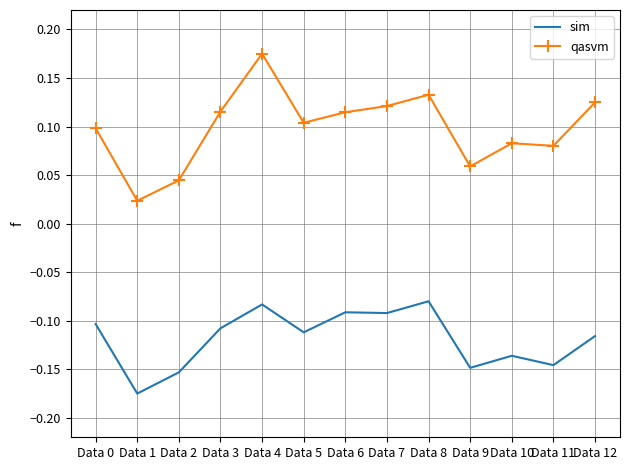

What is the spread (max minus min) of values at Data 4?

0.3